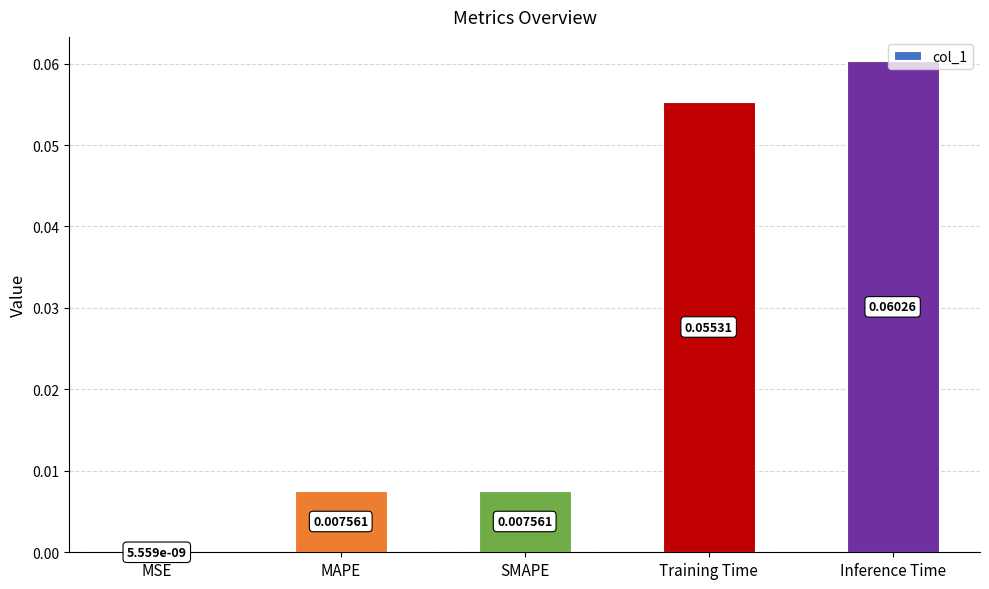

At which label is the value closest to 0?

MSE